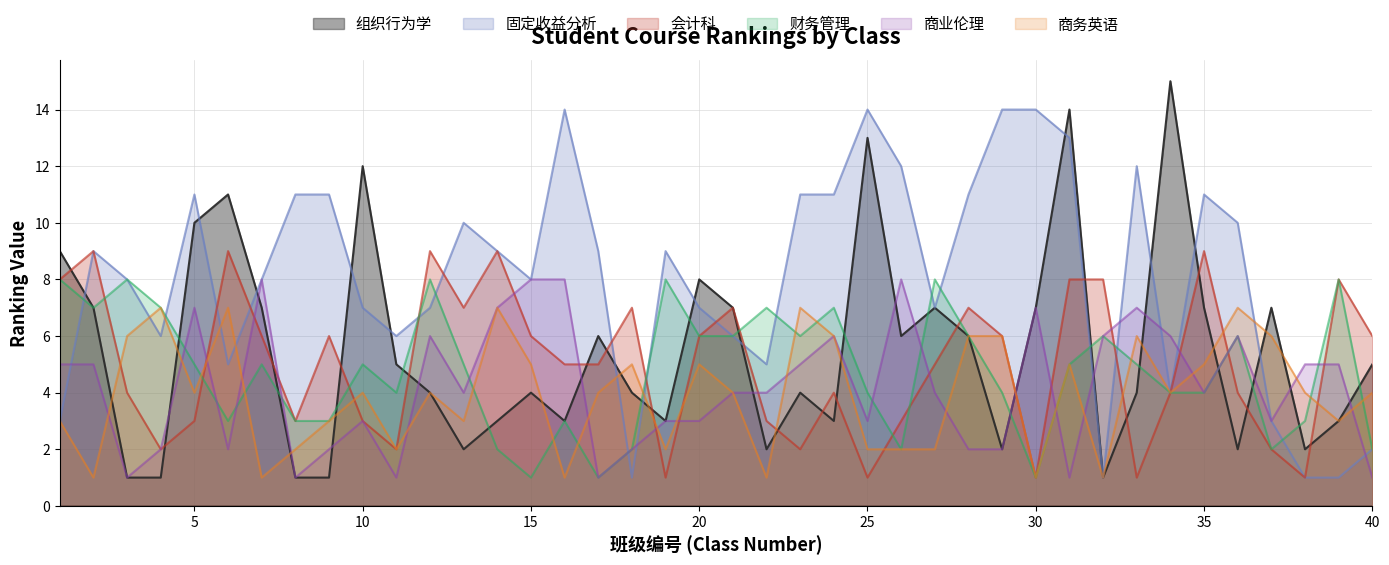

How many lines are shown in the chart?

6